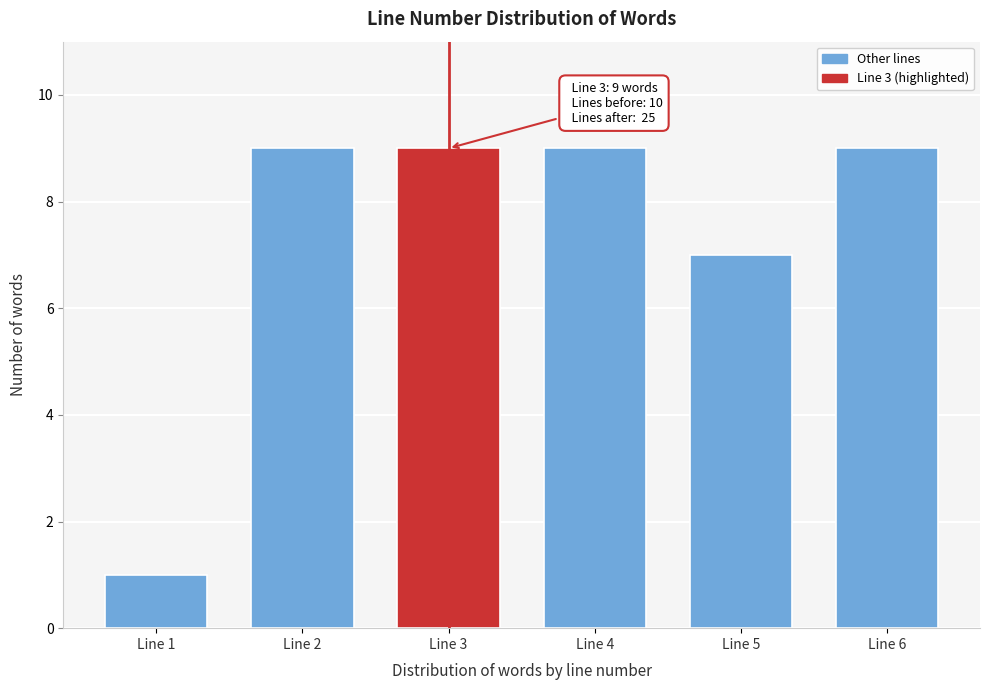

Reading left to right, list all the values displayed in this chart.

Line 1=1	Line 2=9	Line 3=9	Line 4=9	Line 5=7	Line 6=9